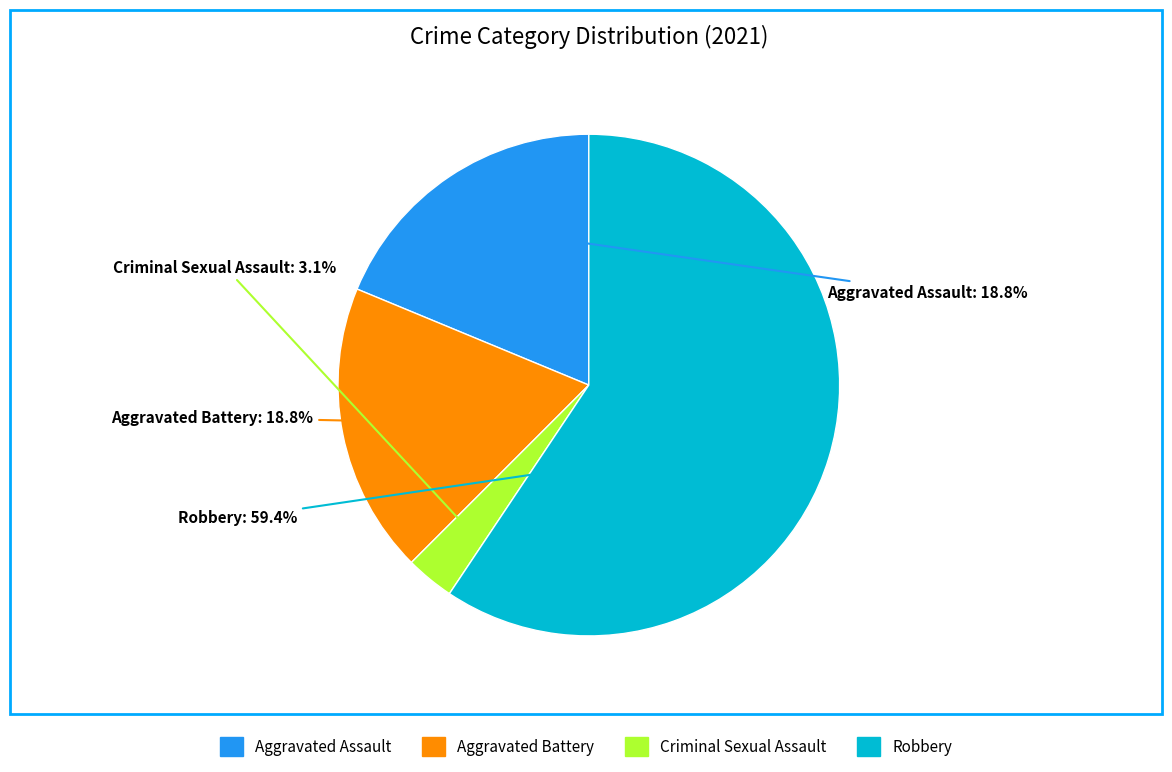

Which has a higher value, Aggravated Assault or Criminal Sexual Assault?

Aggravated Assault